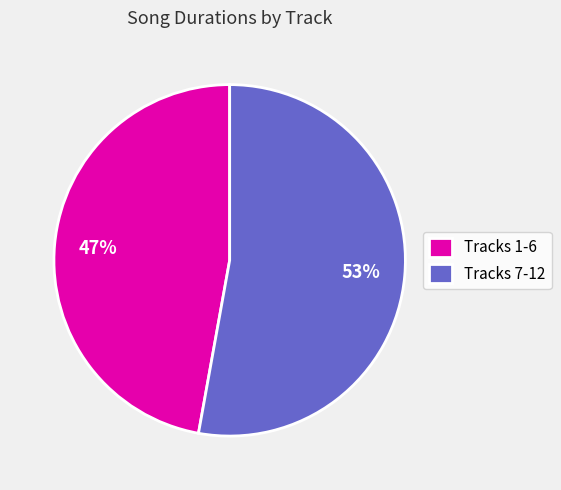

Which has a higher value, Tracks 1-6 or Tracks 7-12?

Tracks 7-12